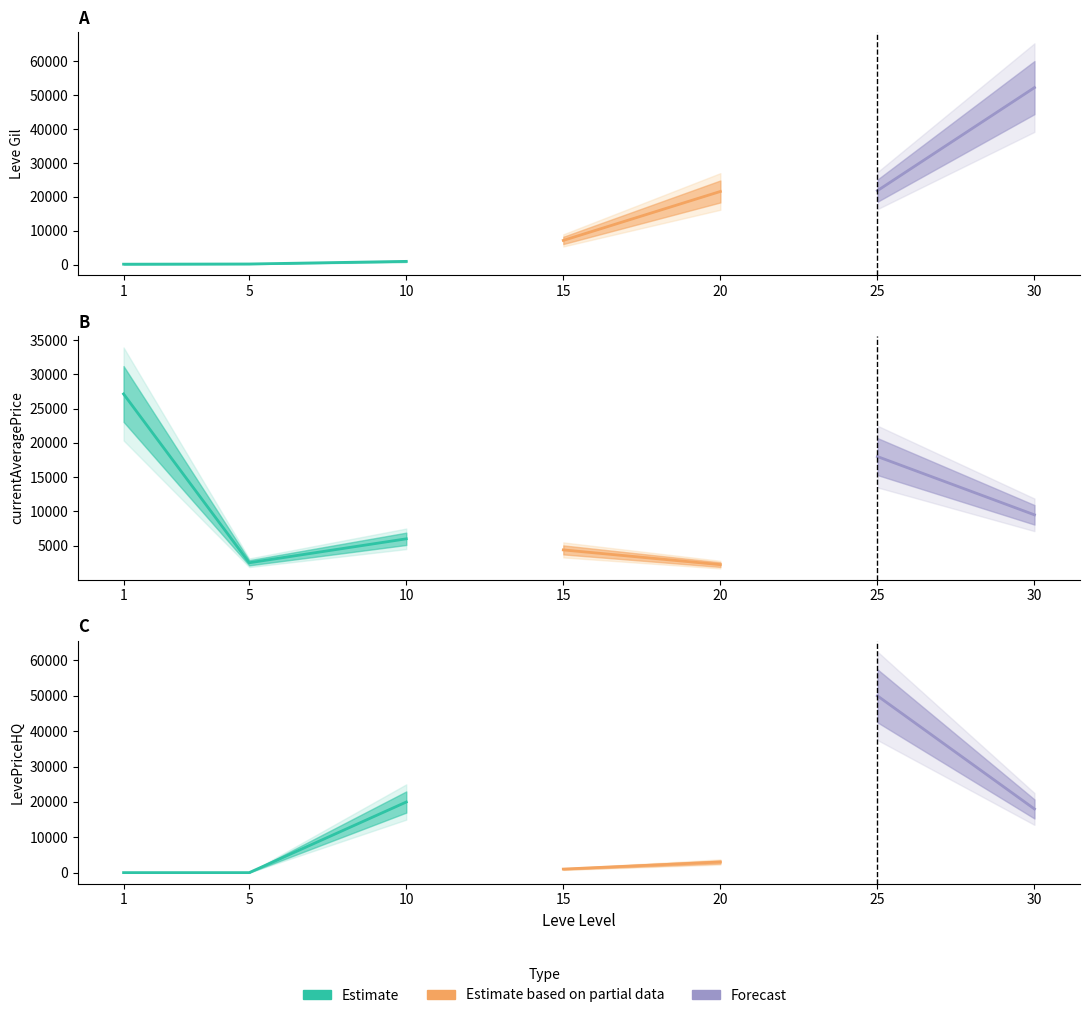

How many times do currentAveragePrice and Leve Gil cross each other?

1